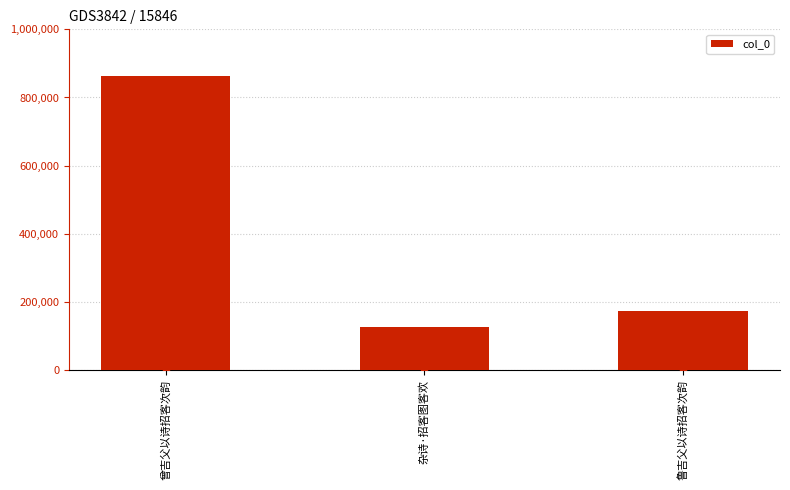

Reading left to right, what are all the values shown in this chart?

862976	127314	173362